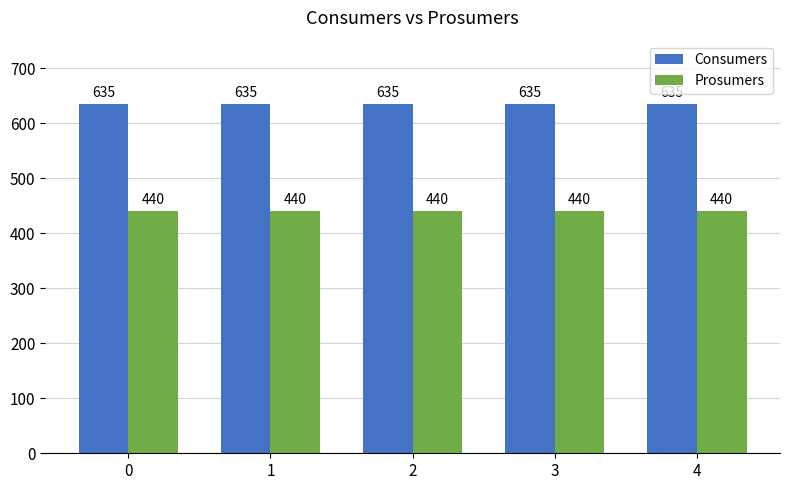

What is the sum of the Prosumers values at 0 and 4?

880